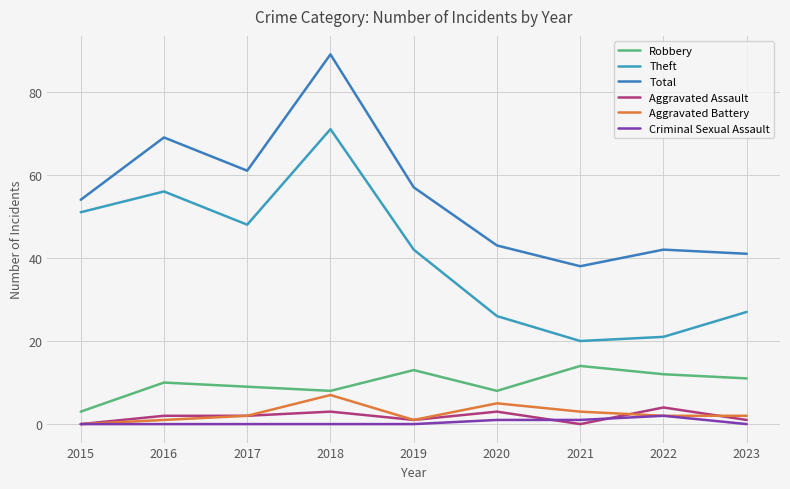

Does the chart display data point markers on the line(s)?

No